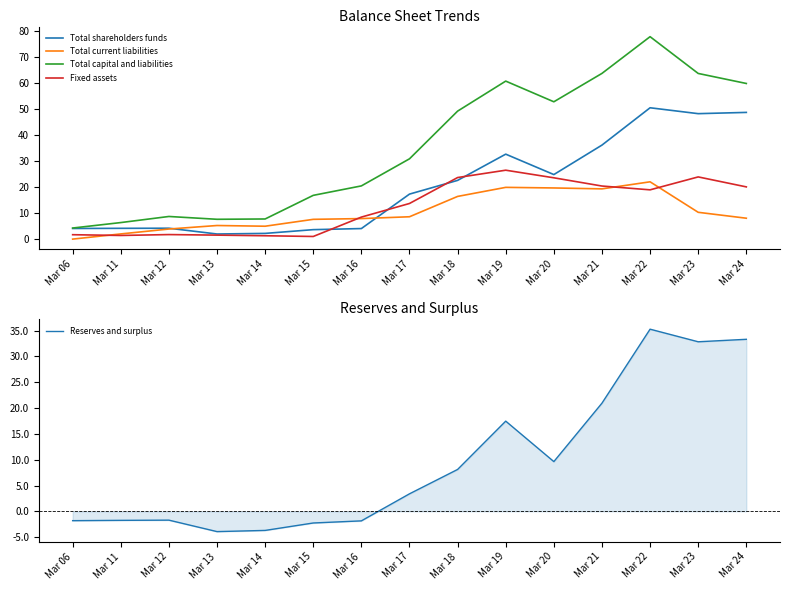

What is the value of the Reserves and surplus point at the 15th from the left?

33.3